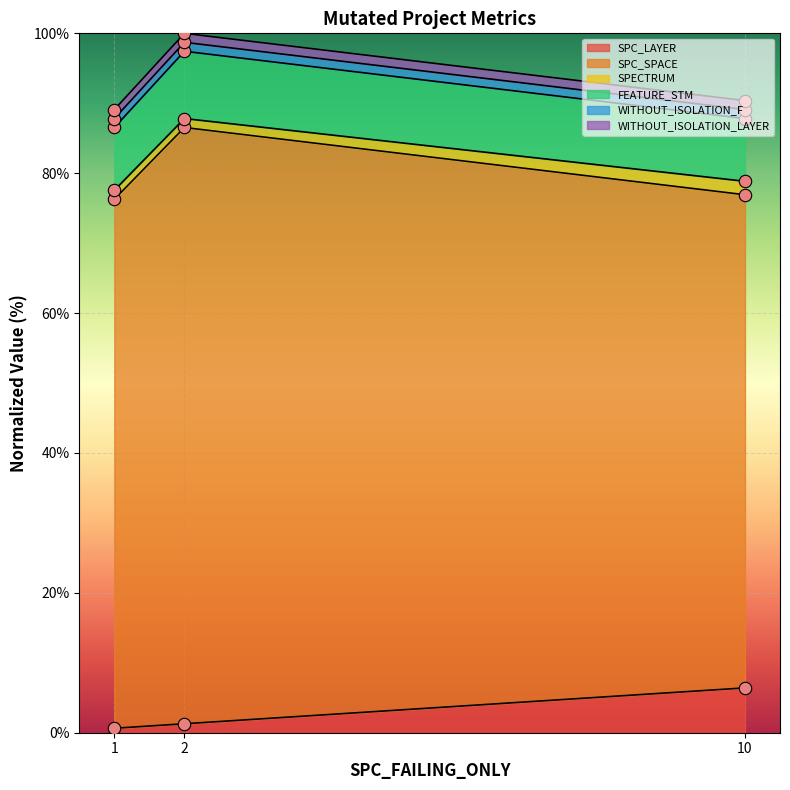

Is it true that SPC_LAYER equals 10.7 at 10?

False